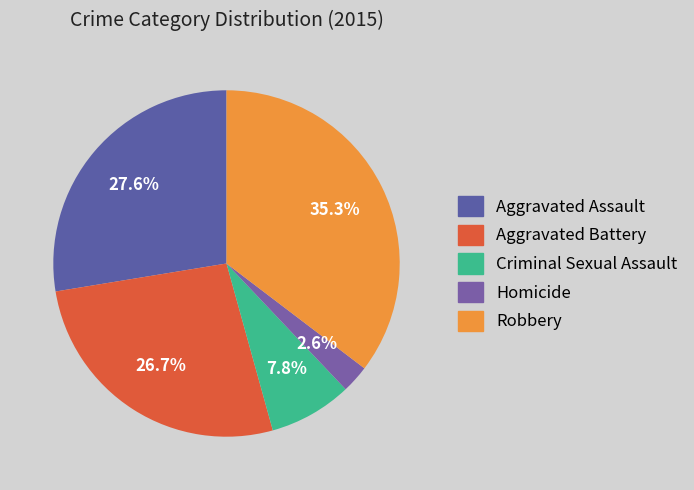

Does Aggravated Assault account for over 50% of the chart?

No